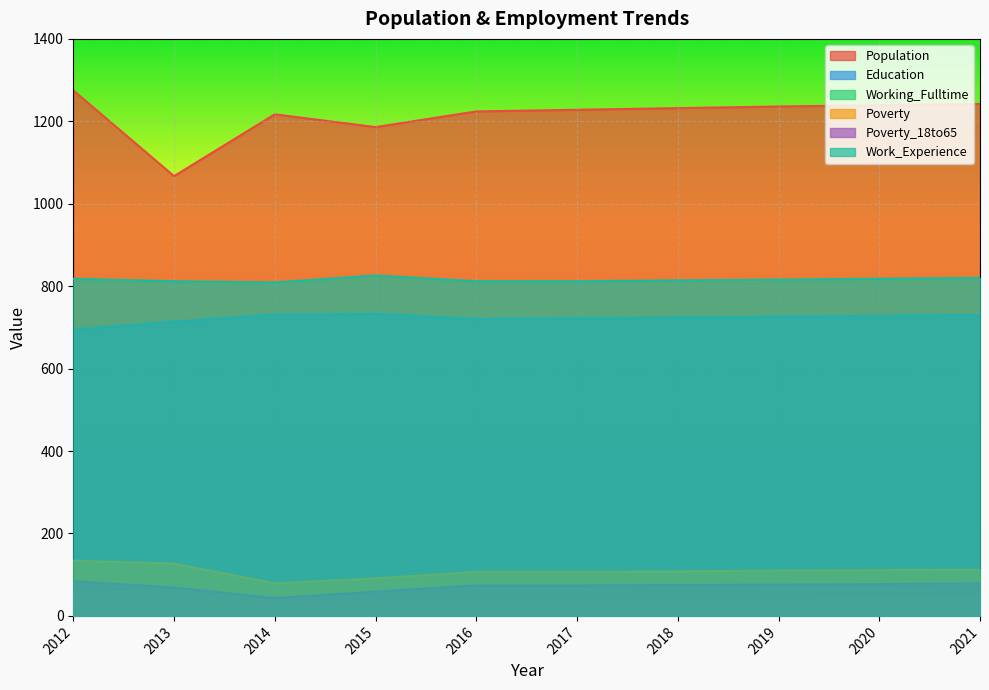

What is the value of the Working_Fulltime point at the 5th from the left?

40